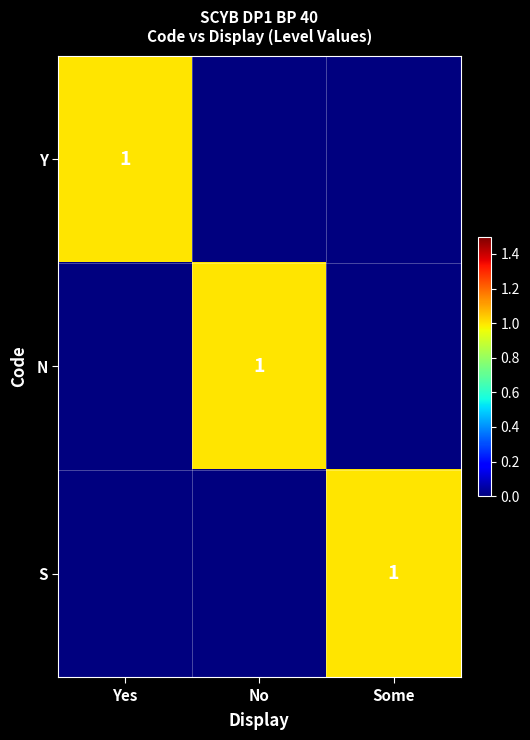

True or false: S has a value of 0 at Some.

False